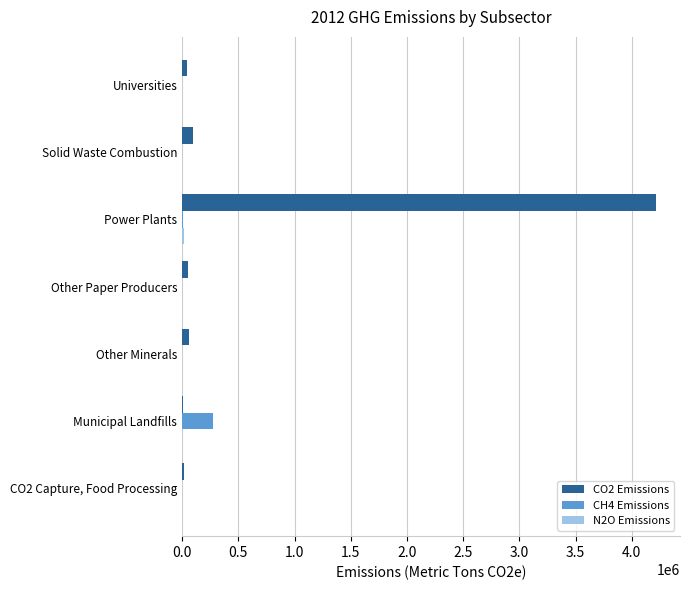

At which label does CO2 Emissions reach its peak?

Power Plants